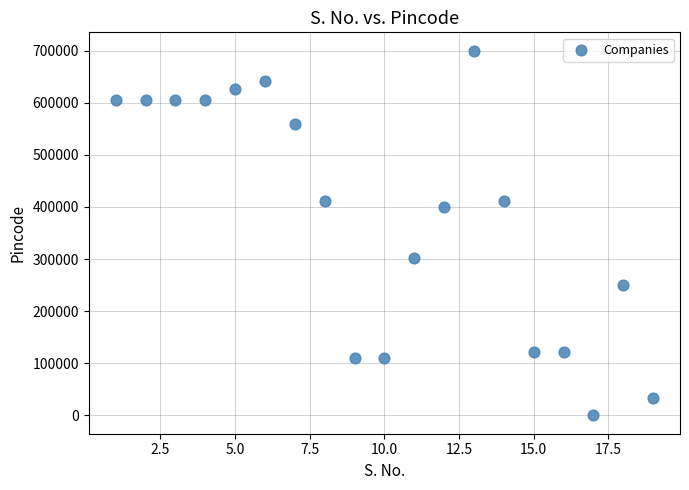

What is the range of X values (max minus min)?

18